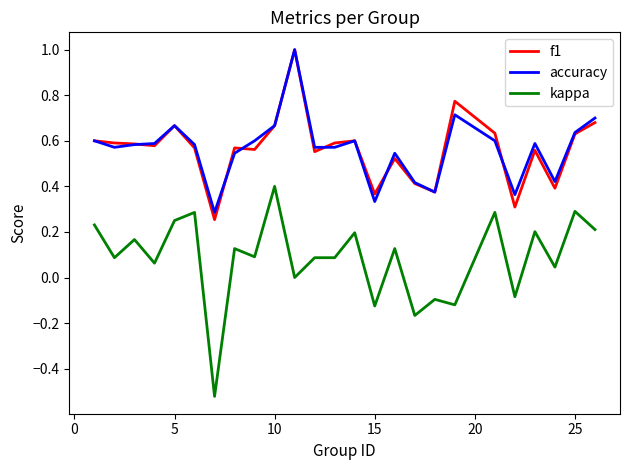

True or false: f1 and kappa intersect in this chart.

False